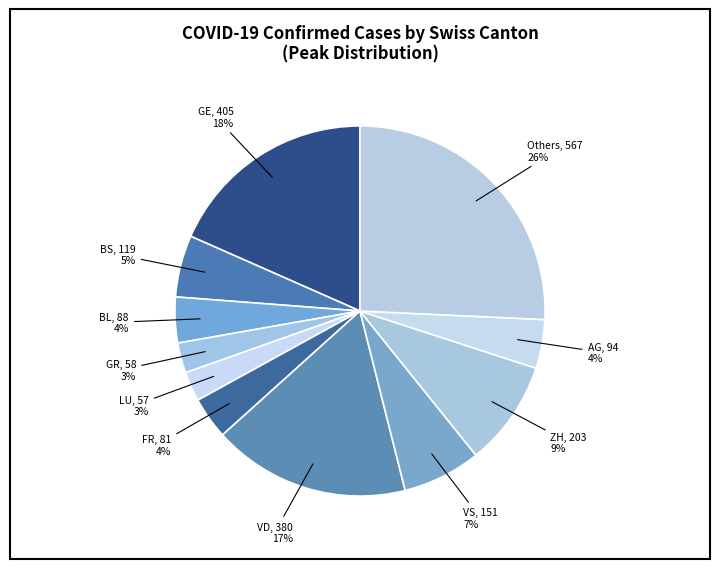

Count the number of slices in the pie.

11